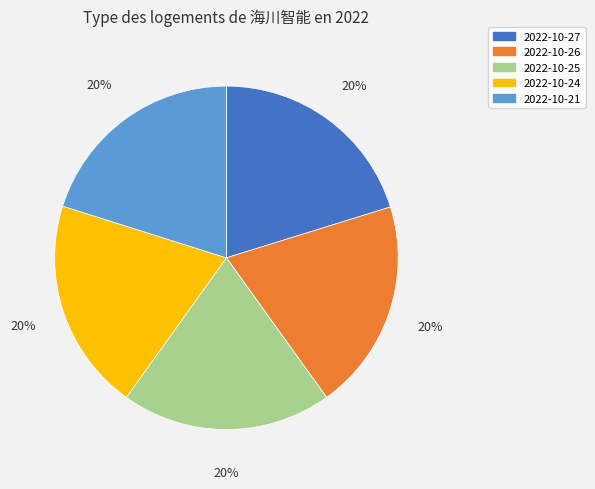

What percentage is the 2022-10-25 slice, to the nearest percent?

20%